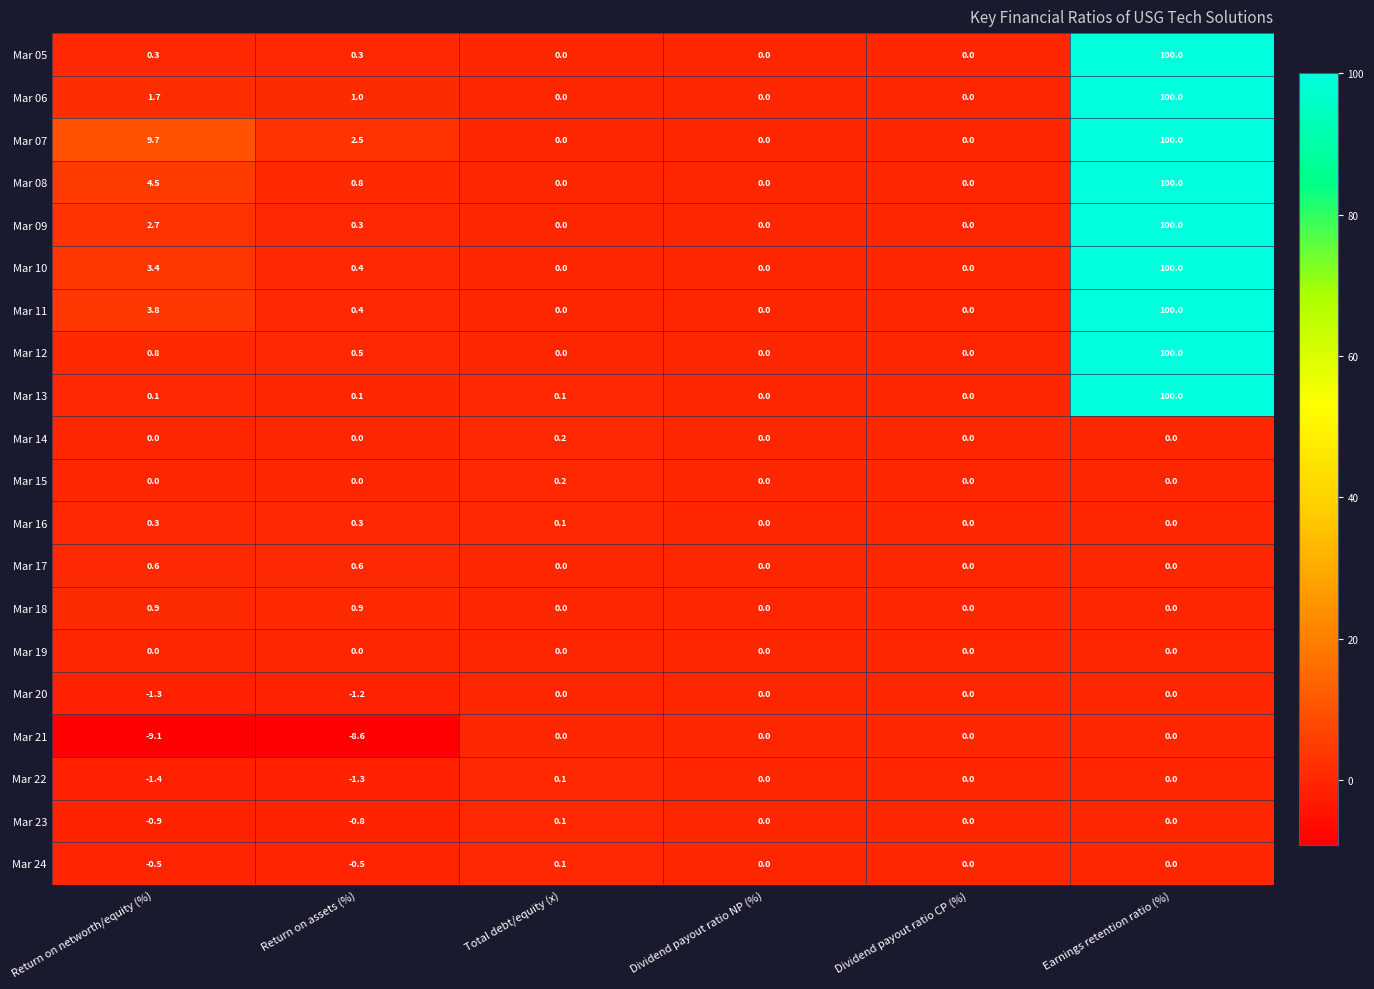

Which series has the largest total across all categories?

Mar 07